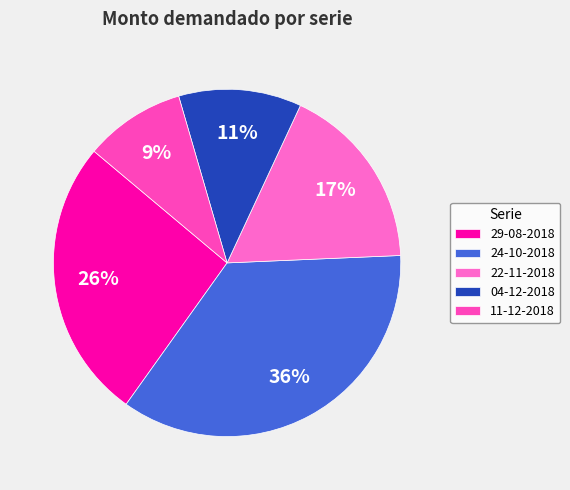

Rank the categories by value from lowest to highest.

11-12-2018, 04-12-2018, 22-11-2018, 29-08-2018, 24-10-2018